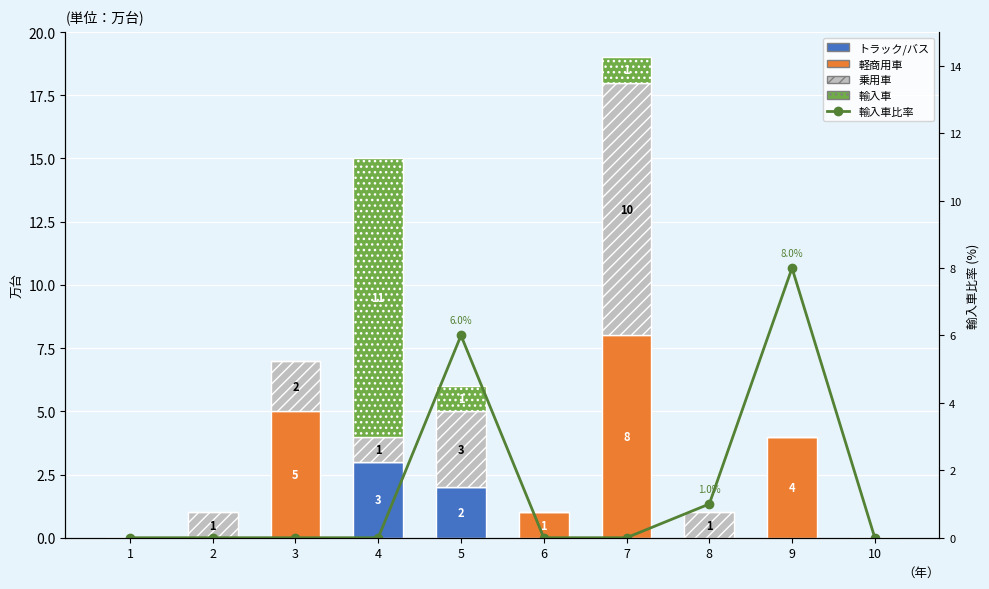

Which series has the largest range (max minus min)?

輸入車